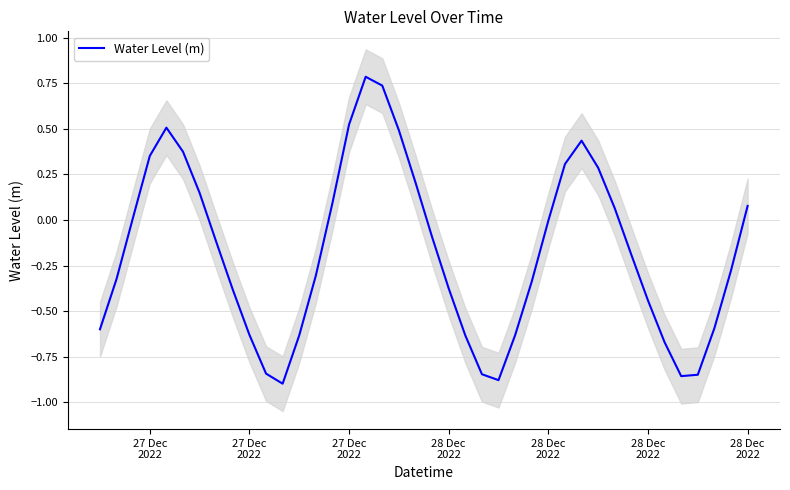

Is it true that the value at 34 is -0.4?

False